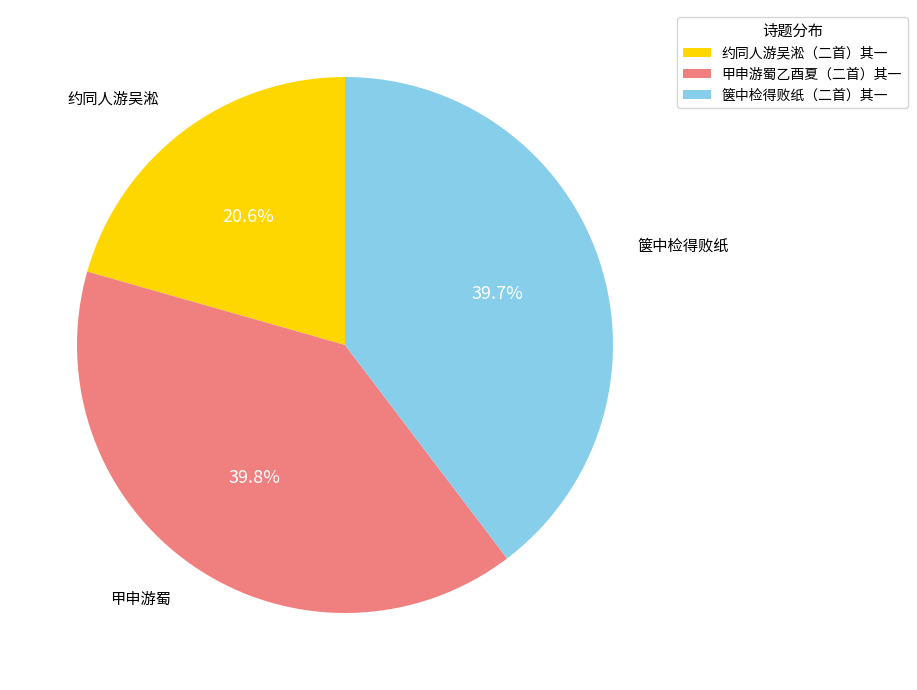

How much of the chart is everything except 甲申游蜀?

60.2%